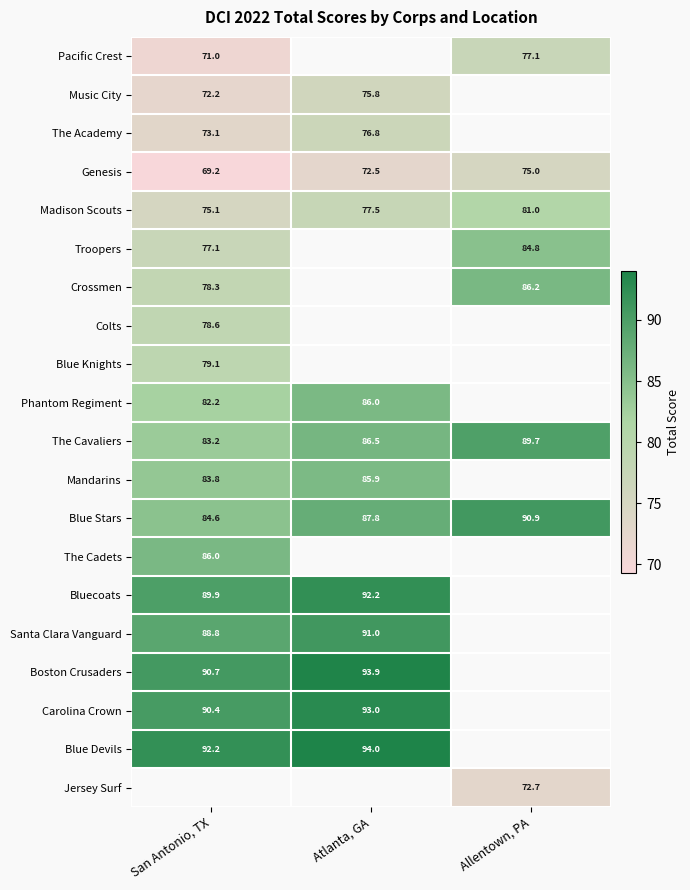

Is it true that Carolina Crown equals 146.0 at Atlanta, GA?

False